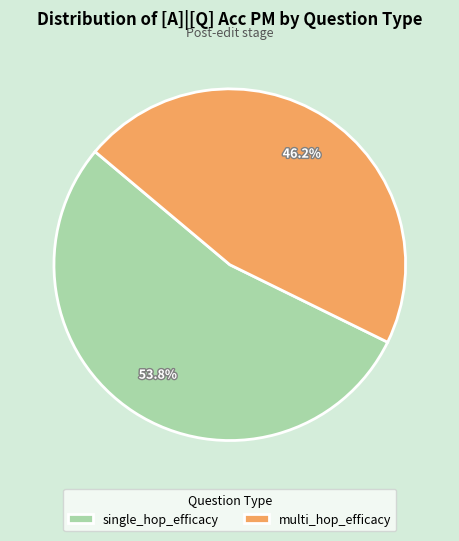

Is single_hop_efficacy the majority of the pie?

Yes